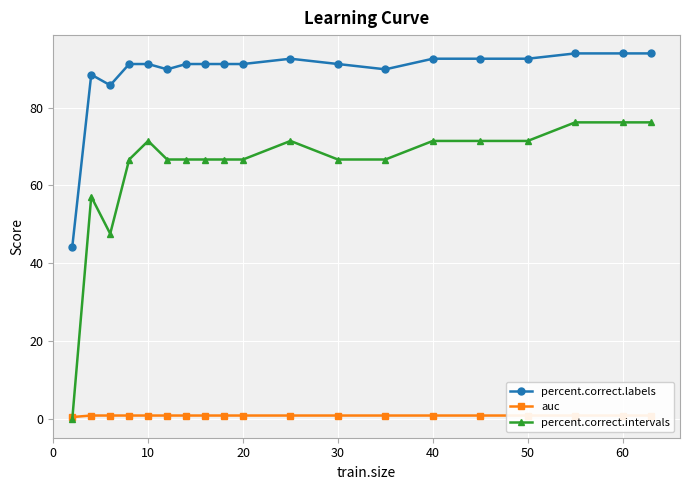

True or false: percent.correct.intervals has more than 1 points higher than both neighbors.

True